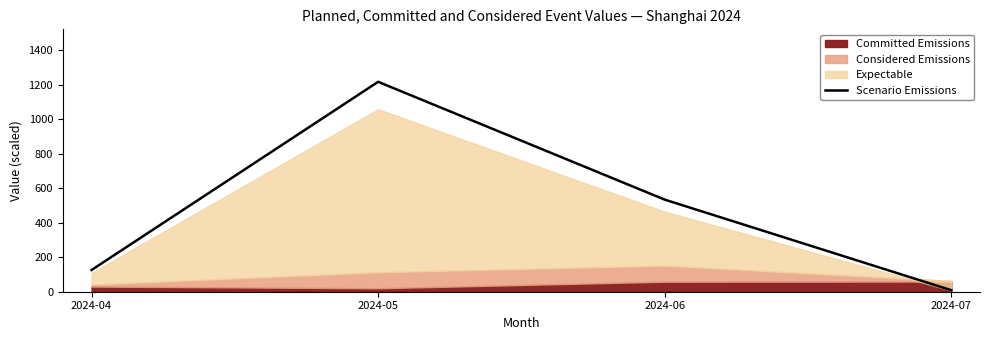

What is the difference between the maximum and second lowest values?

1090.3